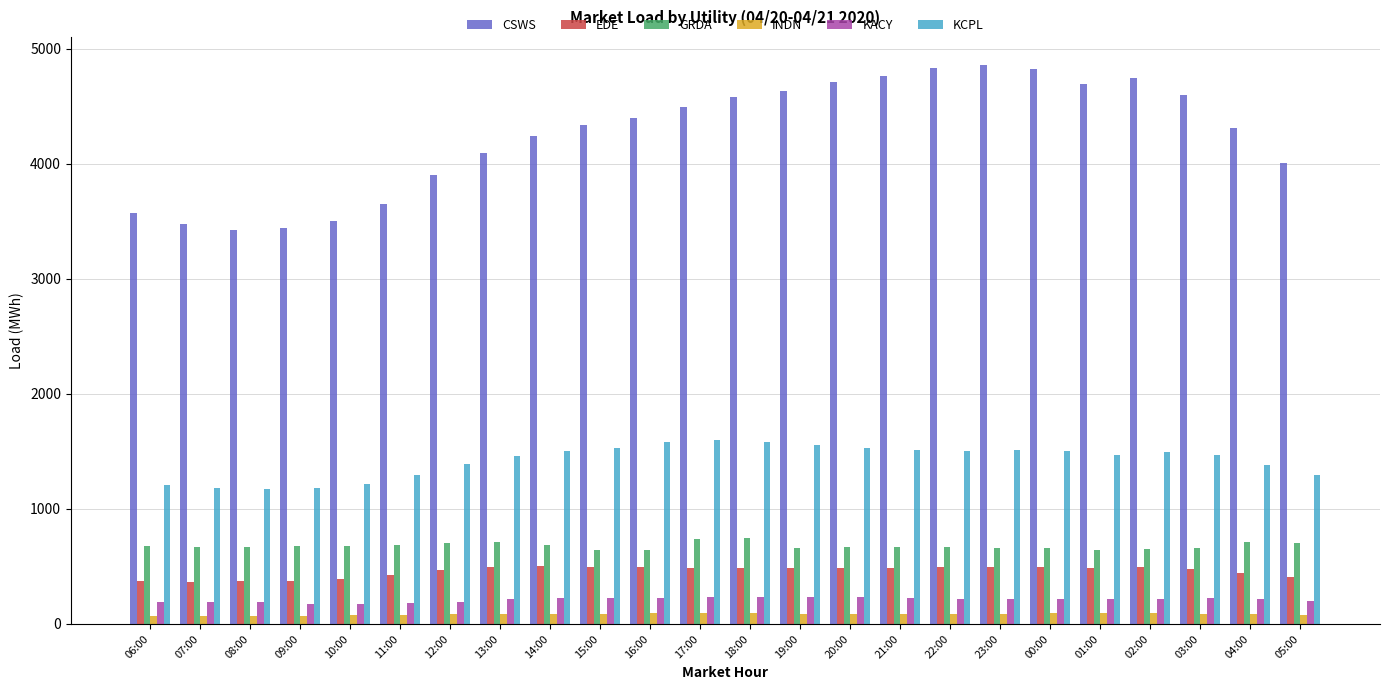

Rank the series at 22:00 from highest to lowest value.

CSWS, KCPL, GRDA, EDE, KACY, INDN